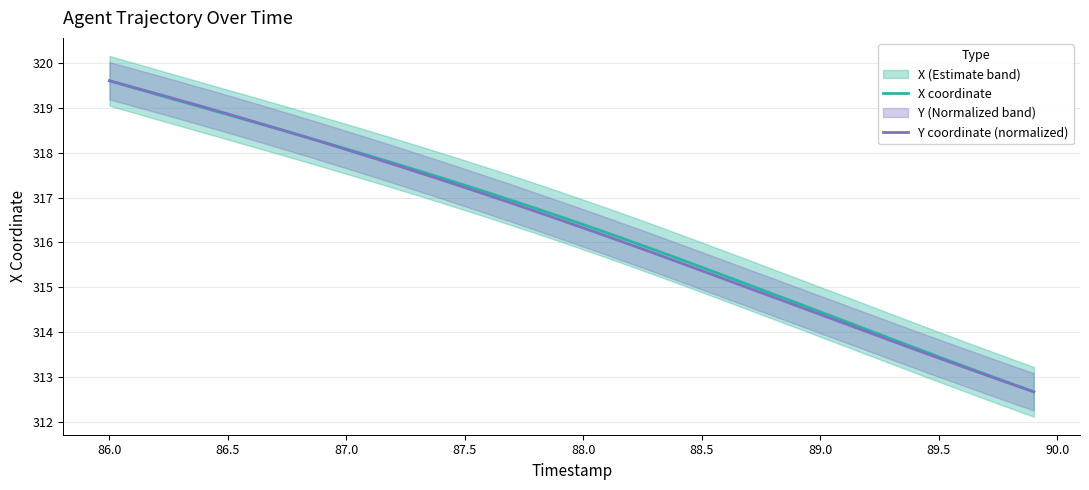

How many distinct data groups are displayed?

2